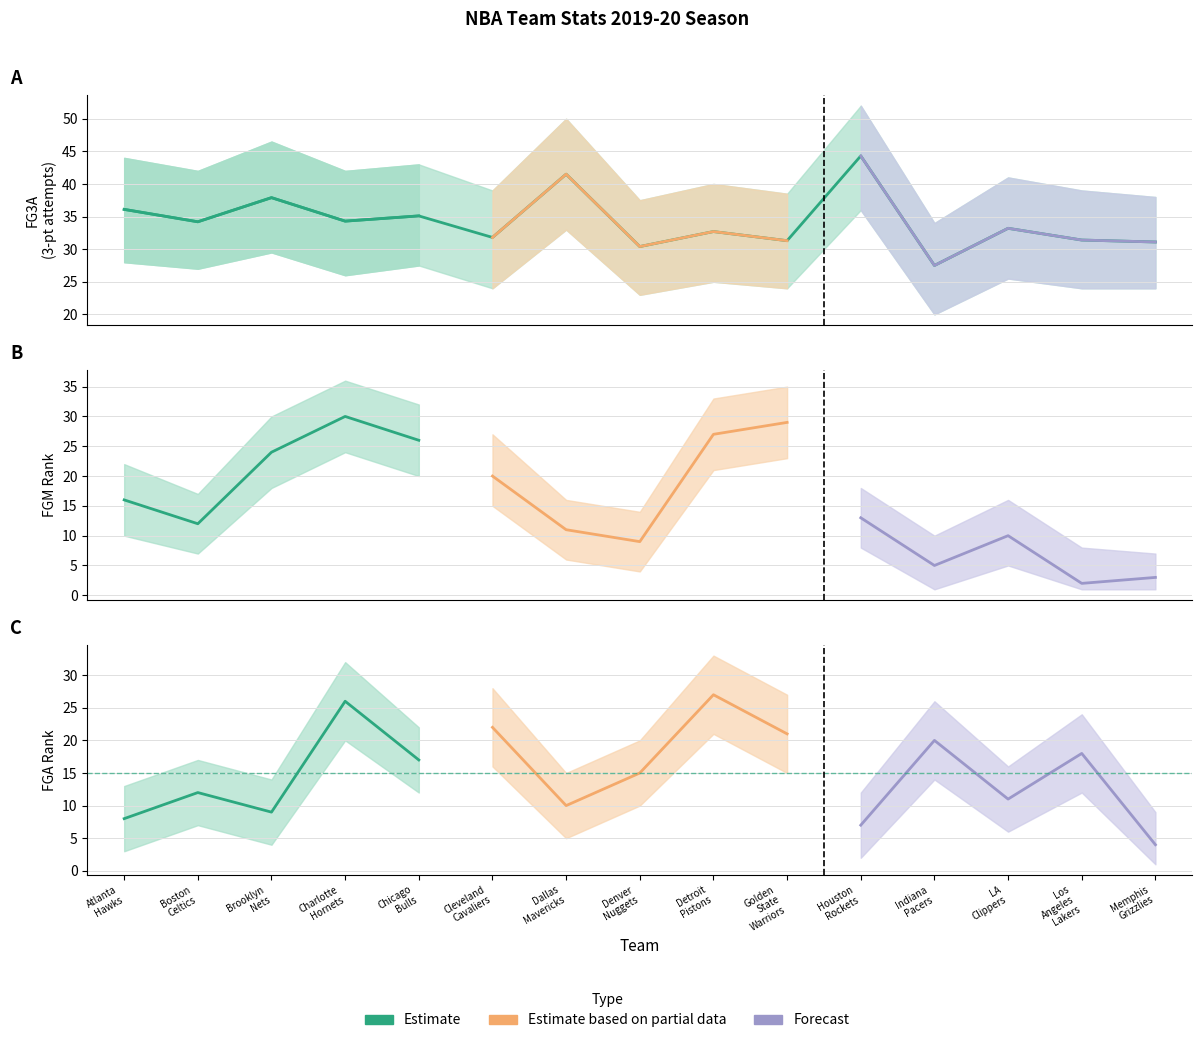

Which series has the largest total across all categories?

FG3A